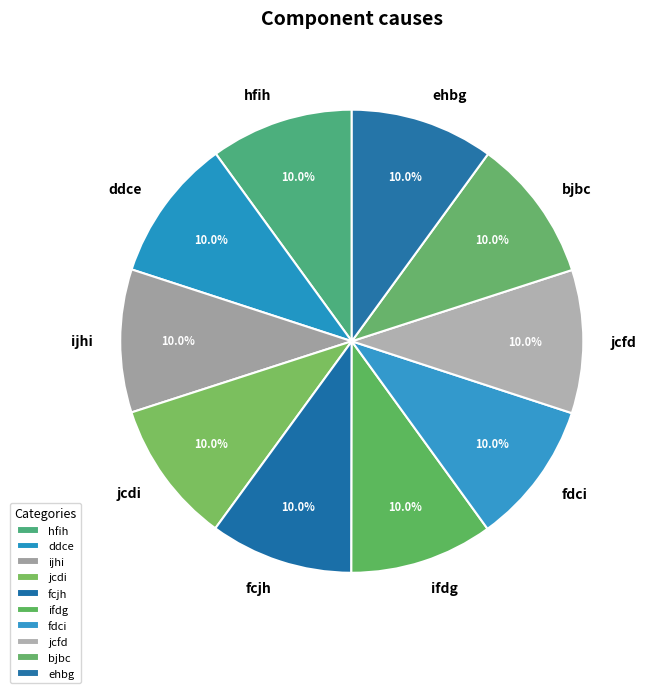

To the nearest percent, what portion does jcfd represent?

10%